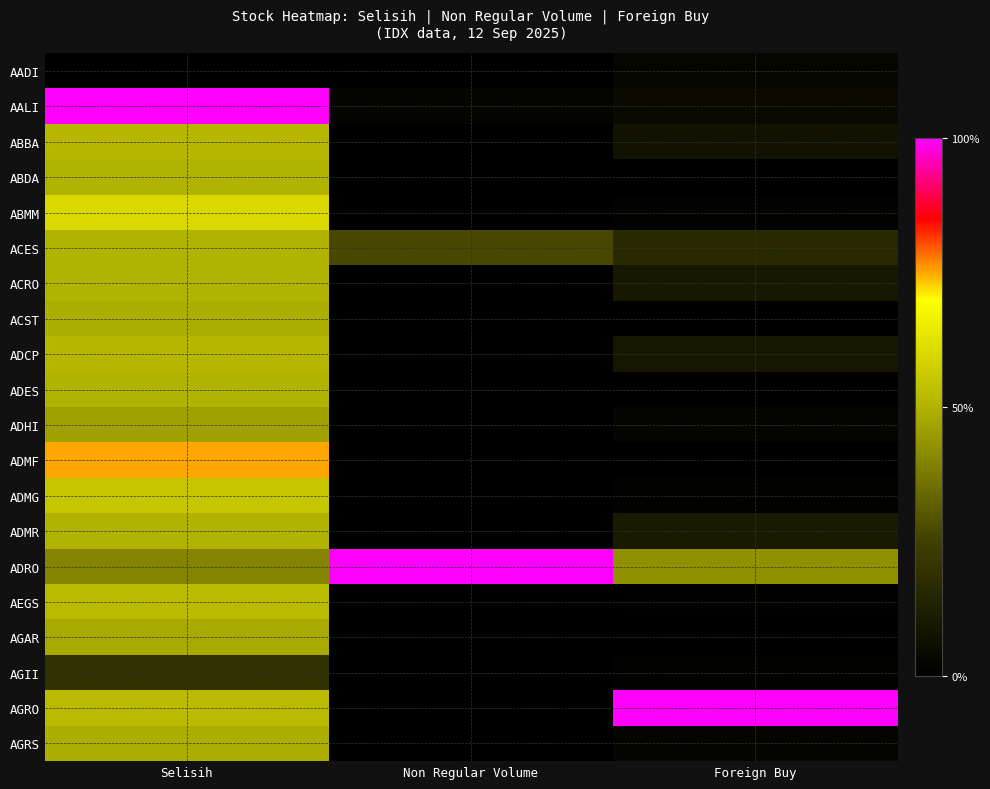

What is the spread (max minus min) of values at Foreign Buy?

1.0